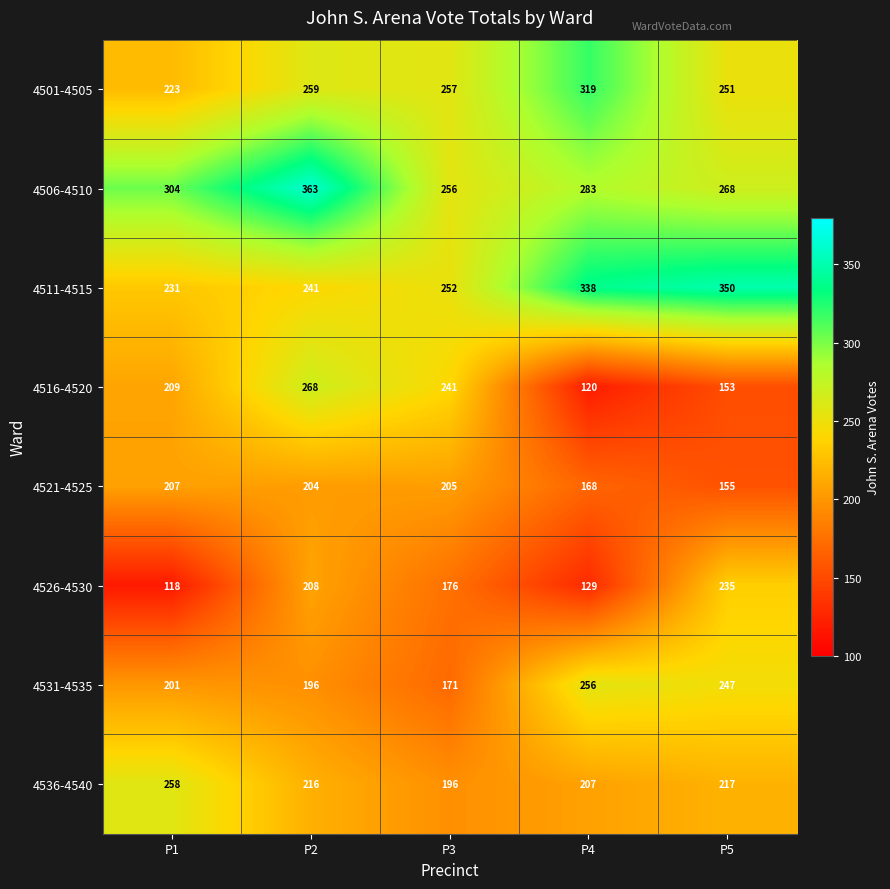

At P2, list the series in order from smallest to largest.

4531-4535, 4521-4525, 4526-4530, 4536-4540, 4511-4515, 4501-4505, 4516-4520, 4506-4510